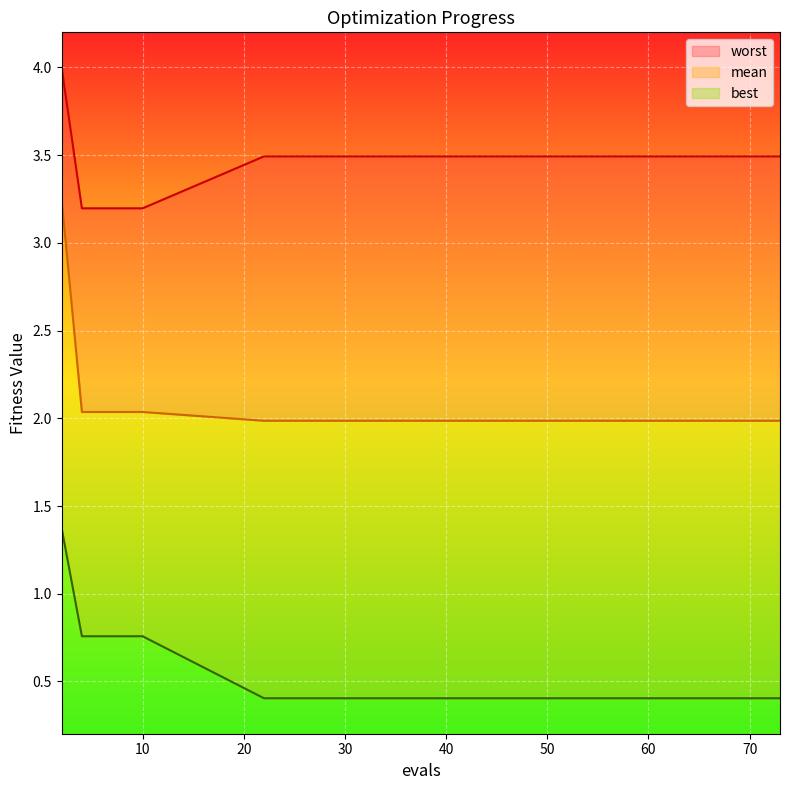

The value of worst at 62 is 3.5. True or false?

True